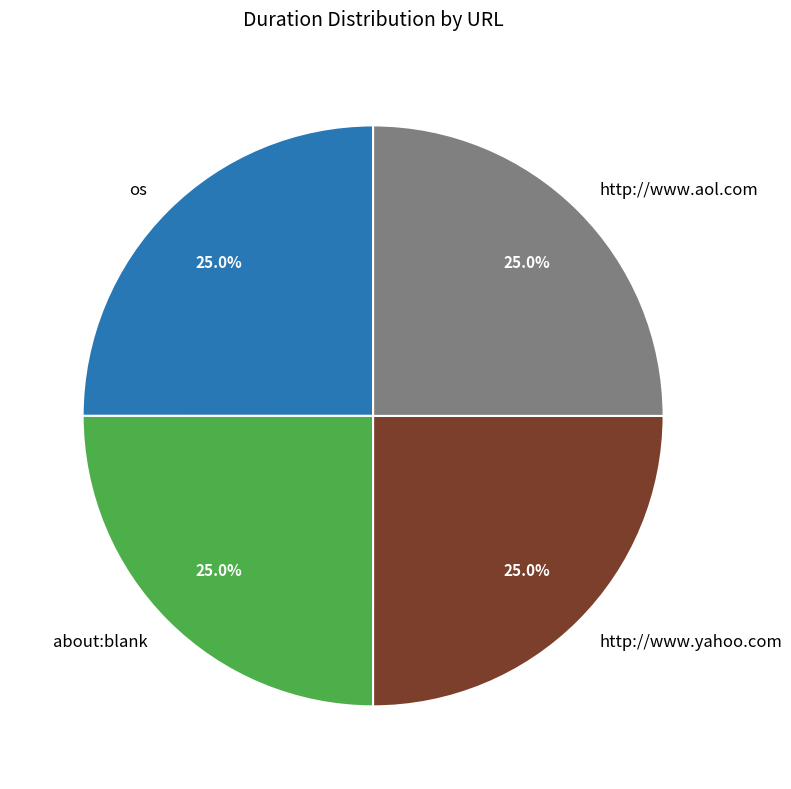

The about:blank slice represents 25% of the pie. True or false?

True